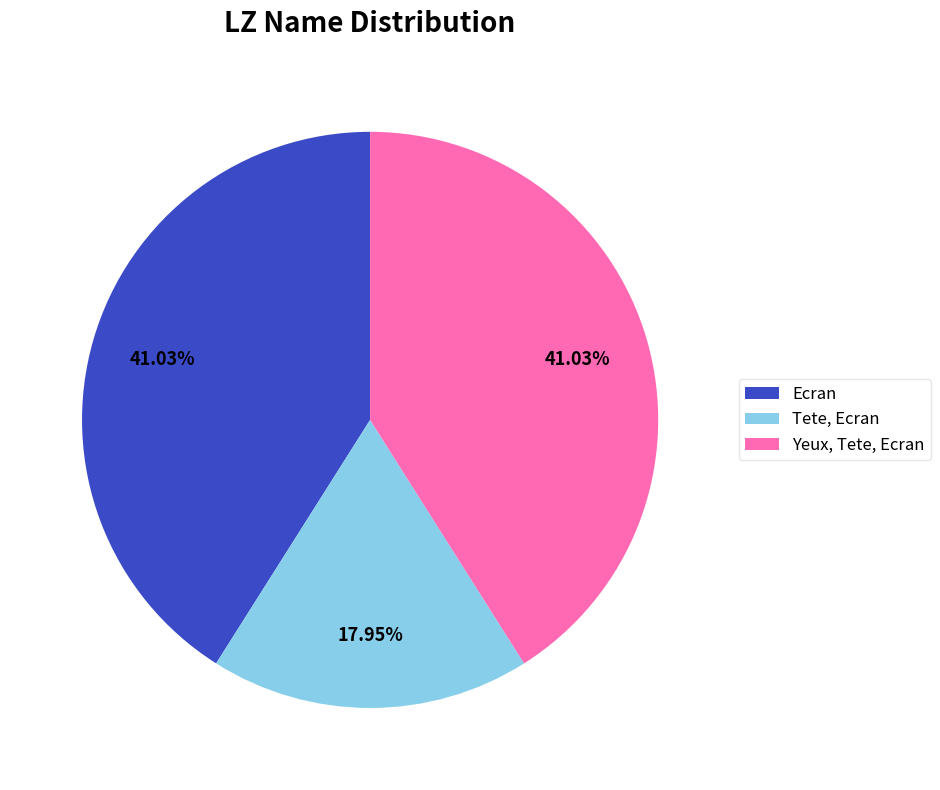

What is the smallest slice in the pie chart?

Tete, Ecran